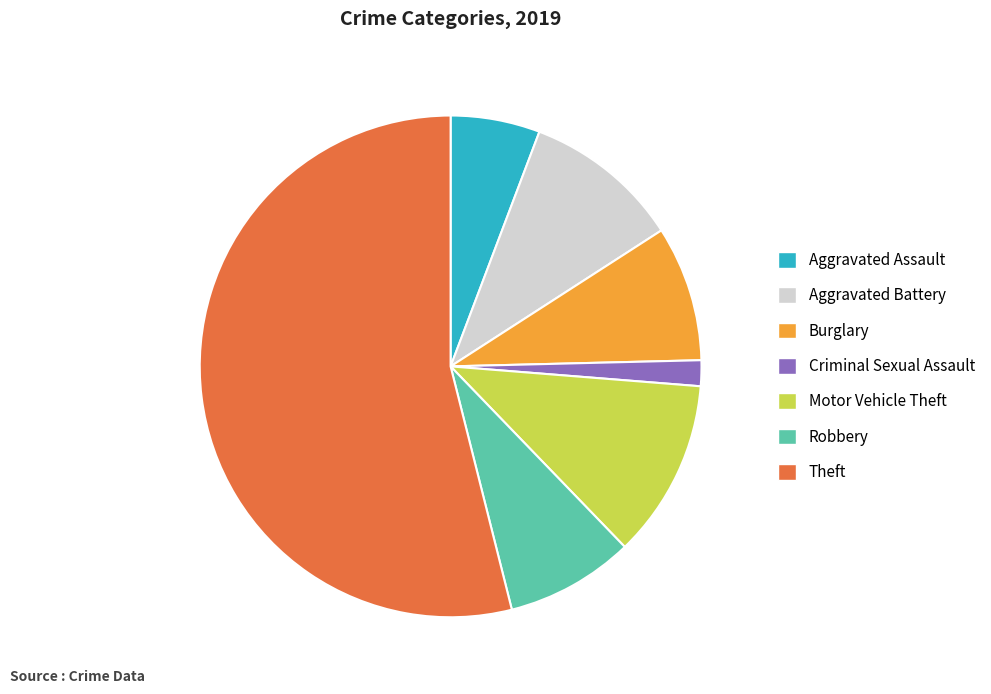

Combined, do Aggravated Battery and Aggravated Assault account for over 50%?

No